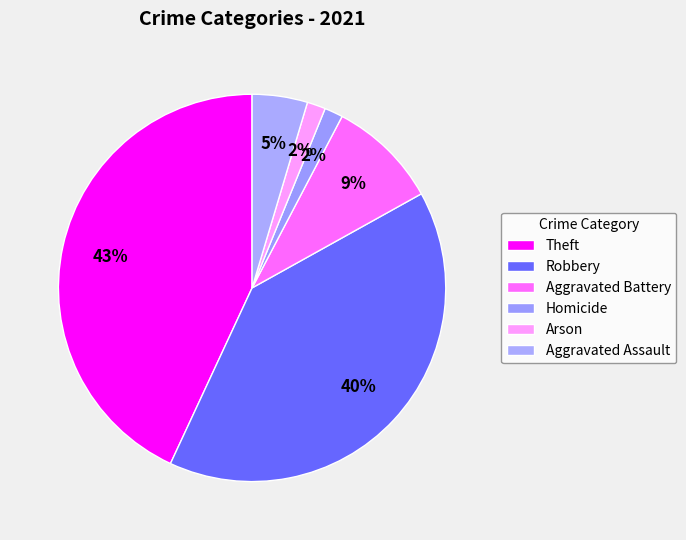

Count the number of slices in the pie.

6